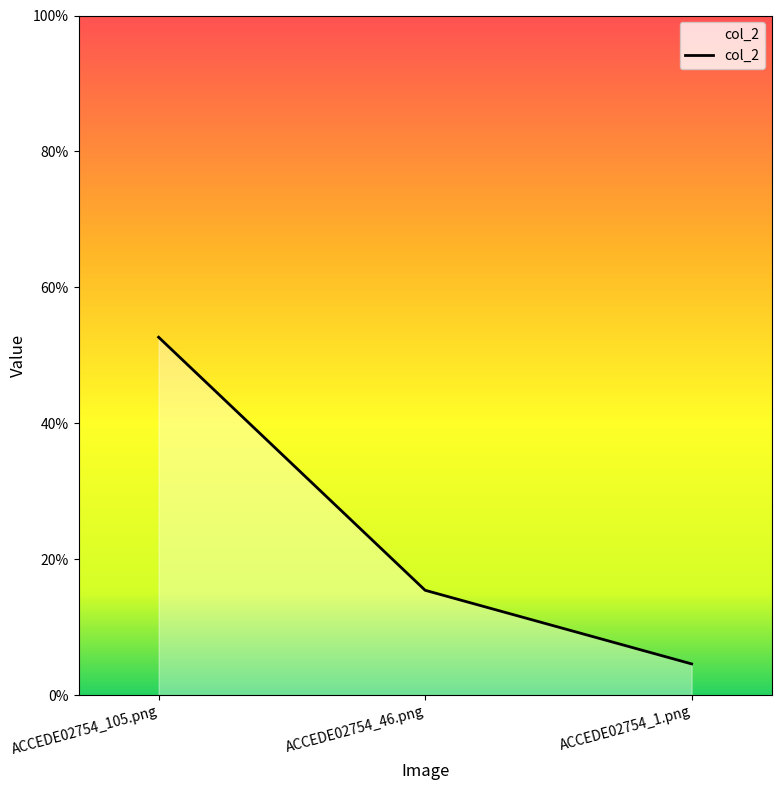

What is the change in value from ACCEDE02754_105.png to ACCEDE02754_46.png?

-0.4